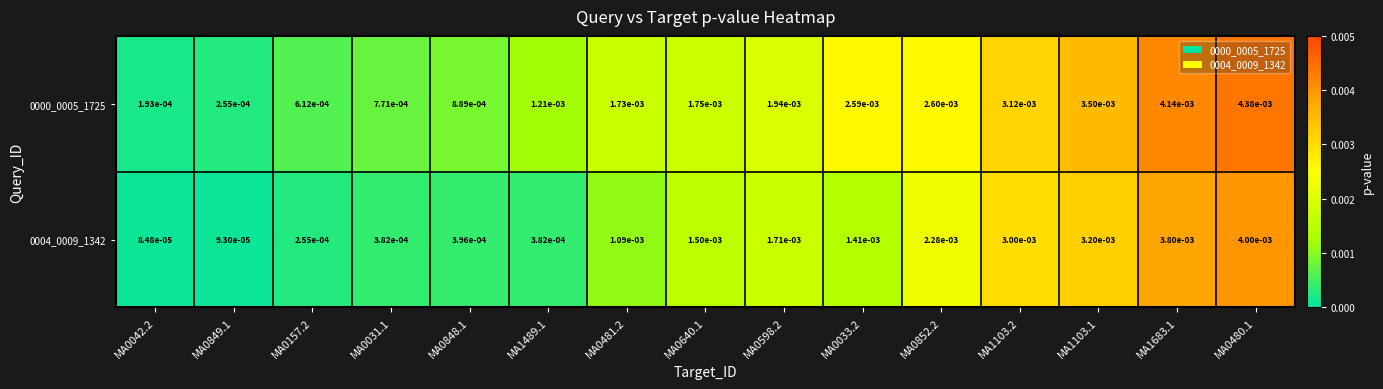

Which series has the largest total across all categories?

0000_0005_1725